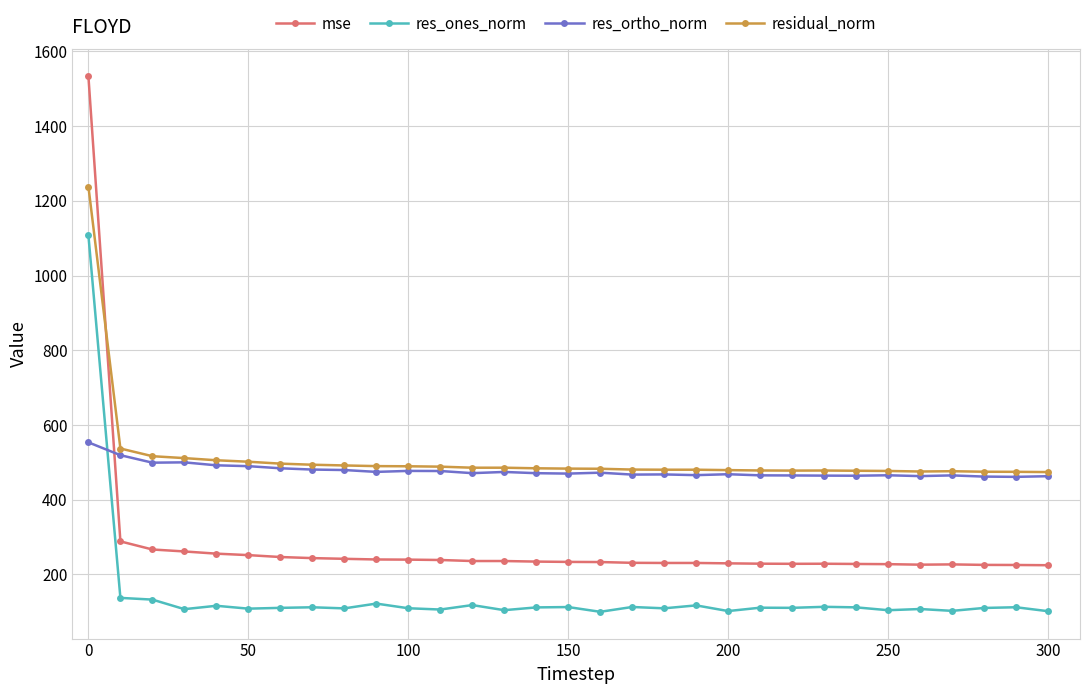

True or false: mse has more than 1 points higher than both neighbors.

True